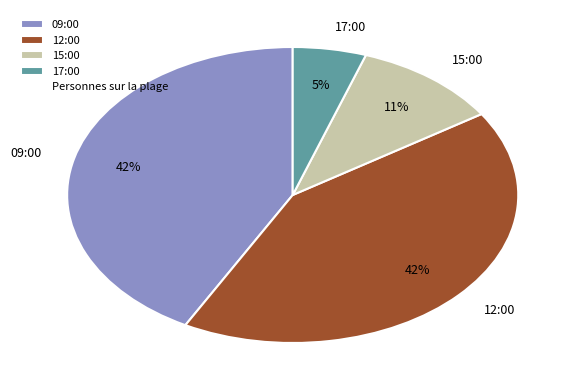

Which has a higher value, 12:00 or 15:00?

12:00